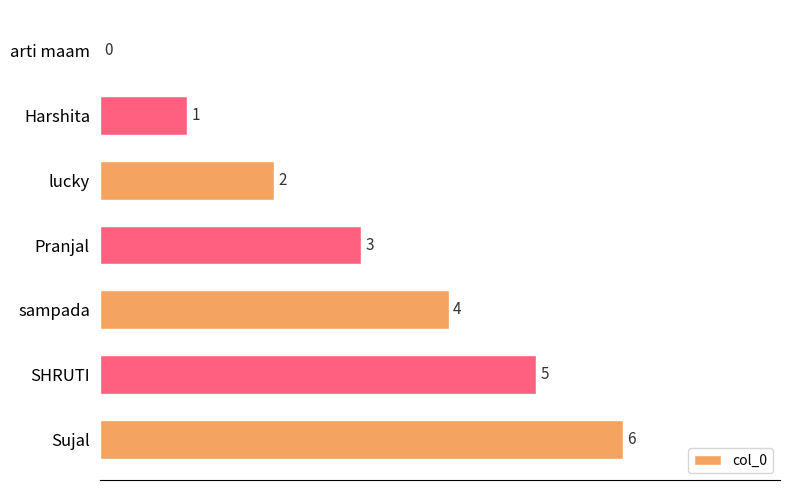

What is the average value?

3